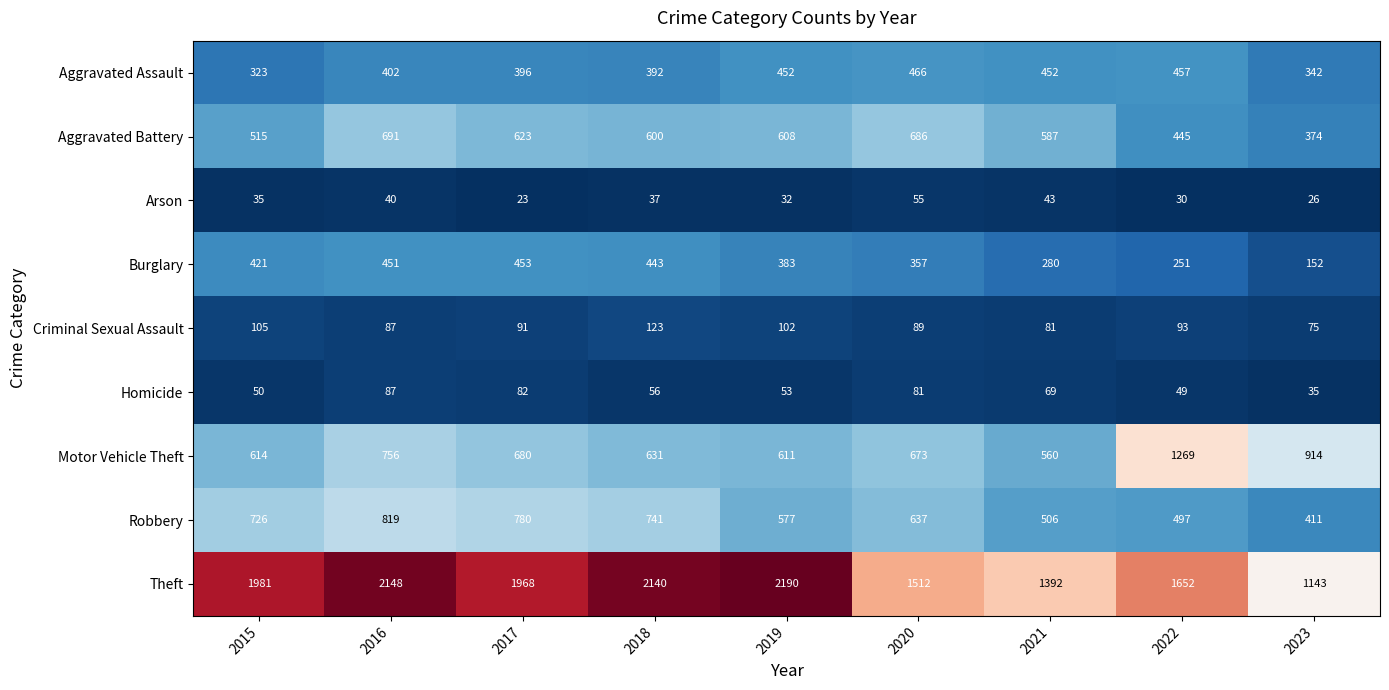

Which category has the highest value across all series?

2019